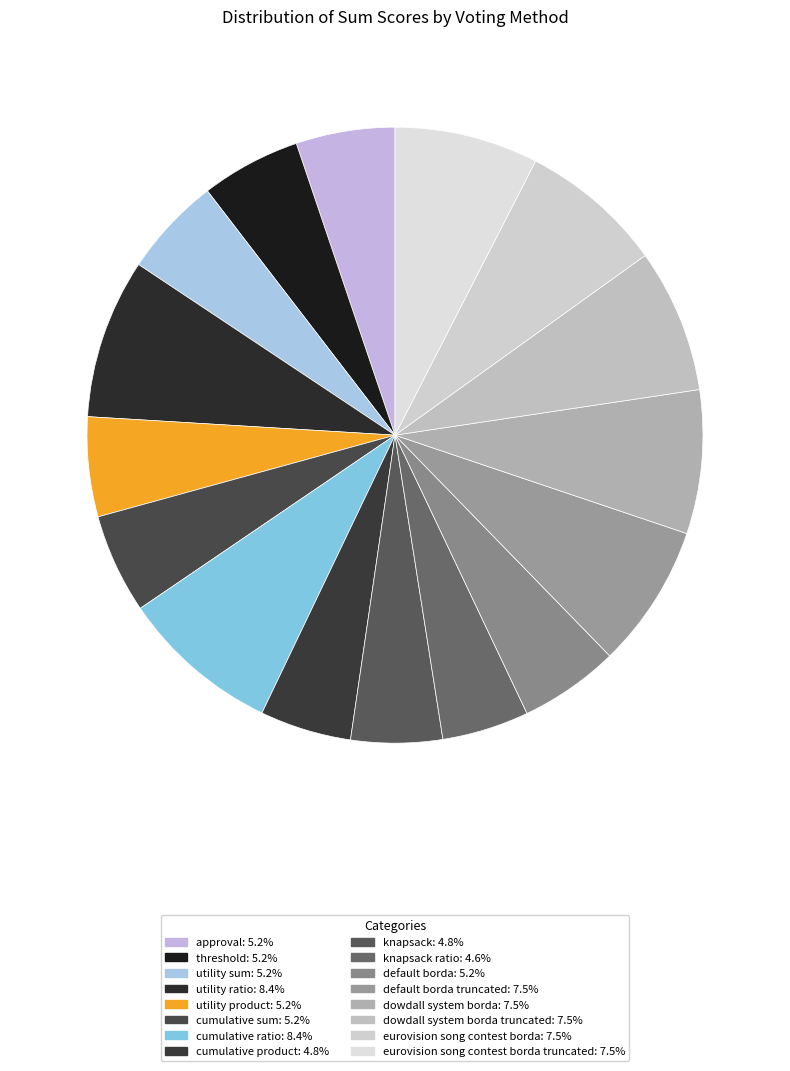

How many slices are in this pie chart?

16